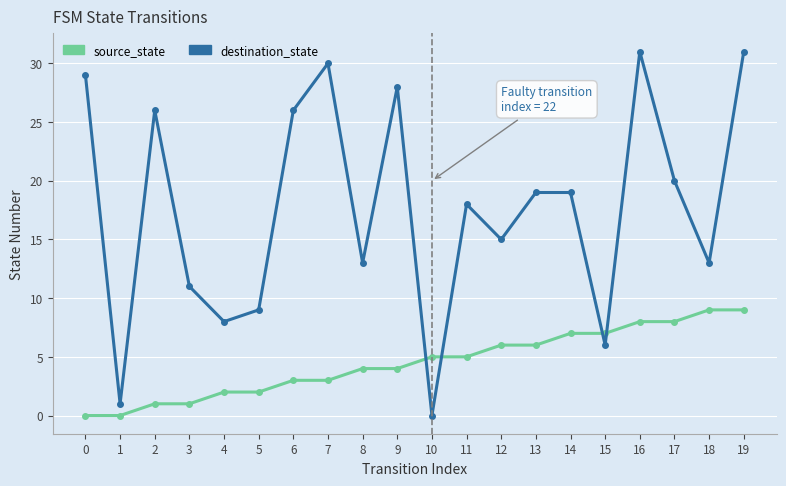

Reading right to left, what are all the values shown in this chart?

source_state: 19=9	18=9	17=8	16=8	15=7	14=7	13=6	12=6	11=5	10=5	9=4	8=4	7=3	6=3	5=2	4=2	3=1	2=1	1=0	0=0
destination_state: 19=31	18=13	17=20	16=31	15=6	14=19	13=19	12=15	11=18	10=0	9=28	8=13	7=30	6=26	5=9	4=8	3=11	2=26	1=1	0=29